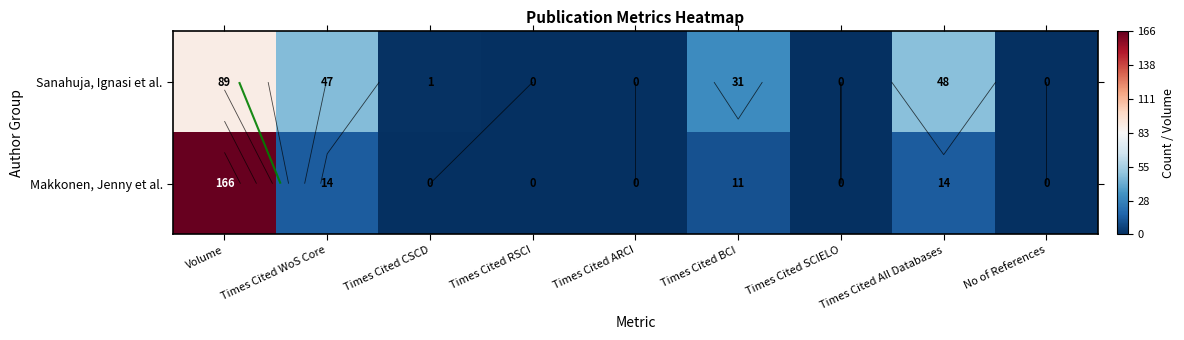

At how many categories does at least one series exceed 99?

1